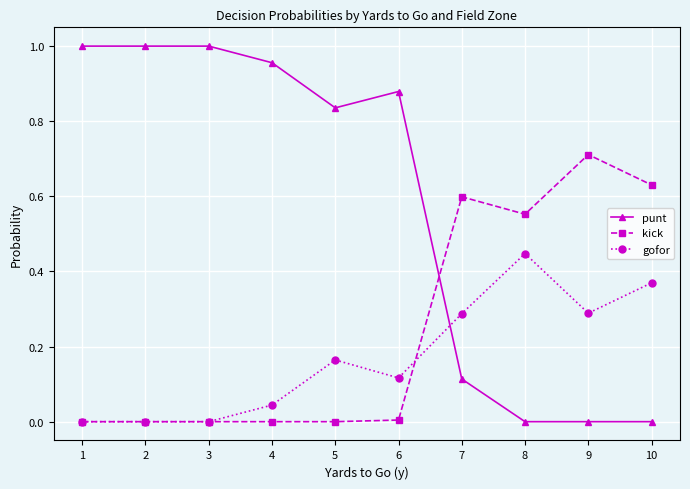

The kick series shows 0.4 at 2. True or false?

False